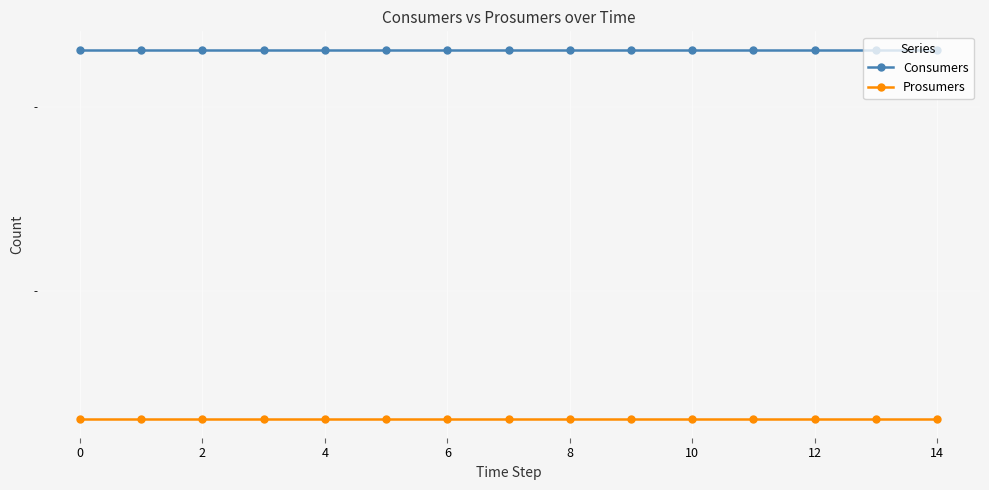

True or false: Consumers has a value of 242 at 4.

False